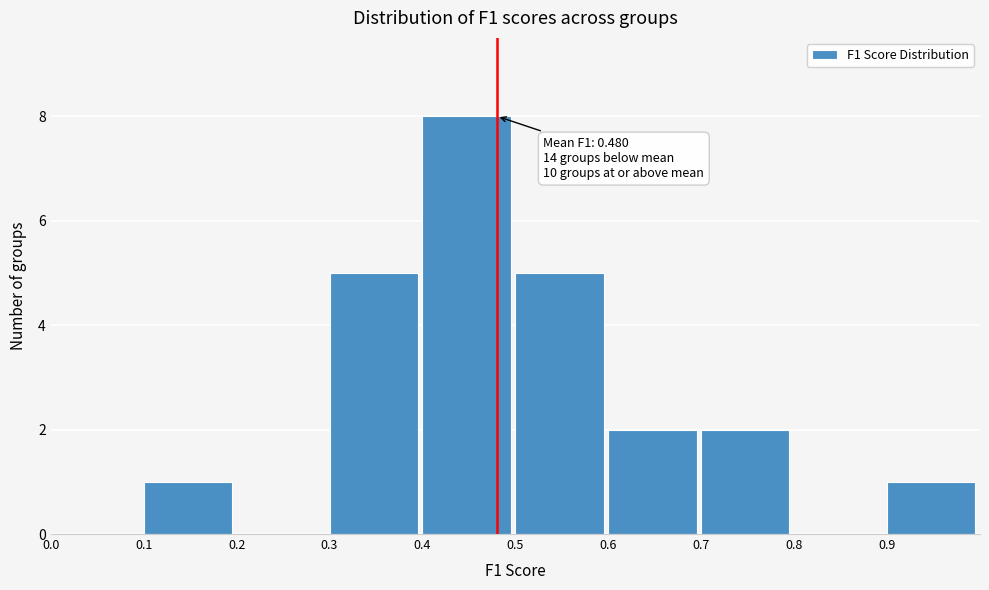

Which range on the x-axis has the tallest bar?

0.4 to 0.5